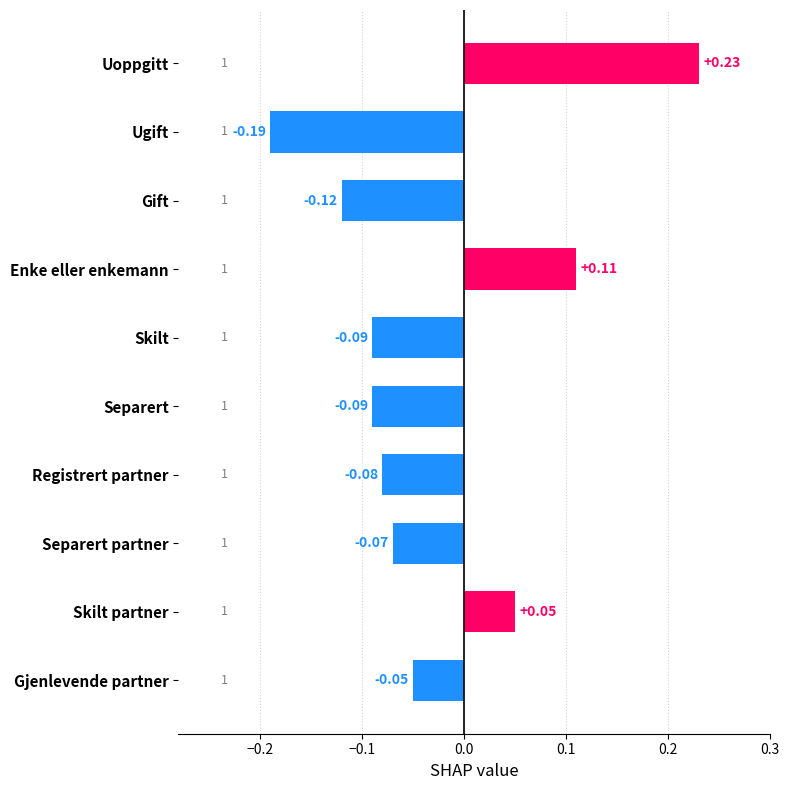

Which category has the lowest value across all series?

Ugift